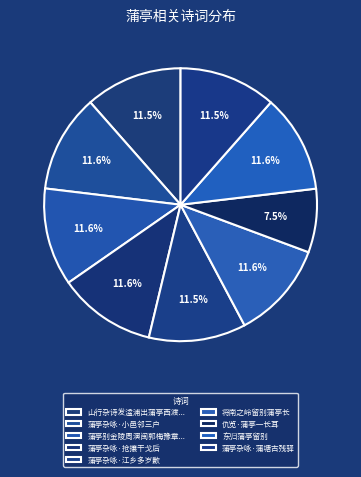

Count the number of slices in the pie.

9